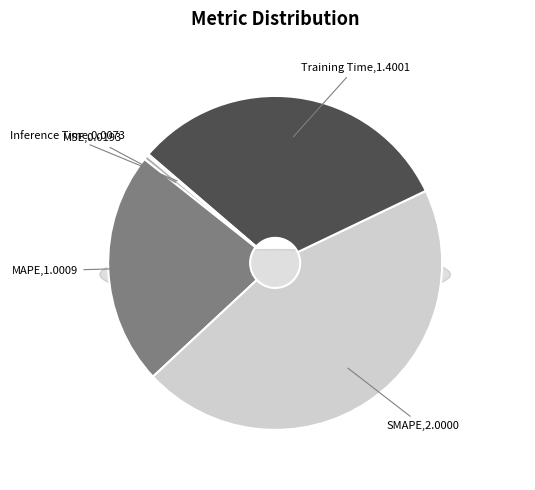

Does SMAPE represent more than half of the total?

No